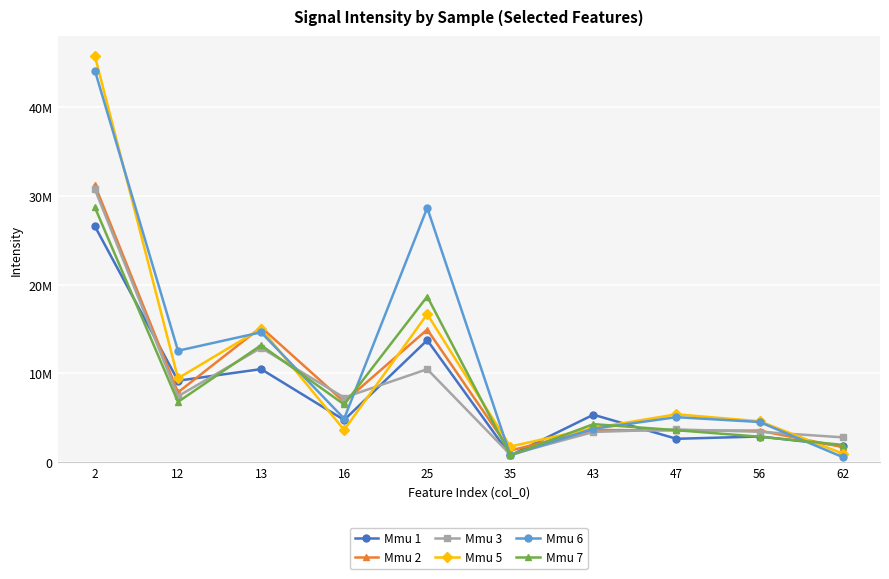

Between which two adjacent categories do Mmu 2 and Mmu 7 first intersect?

16 and 25